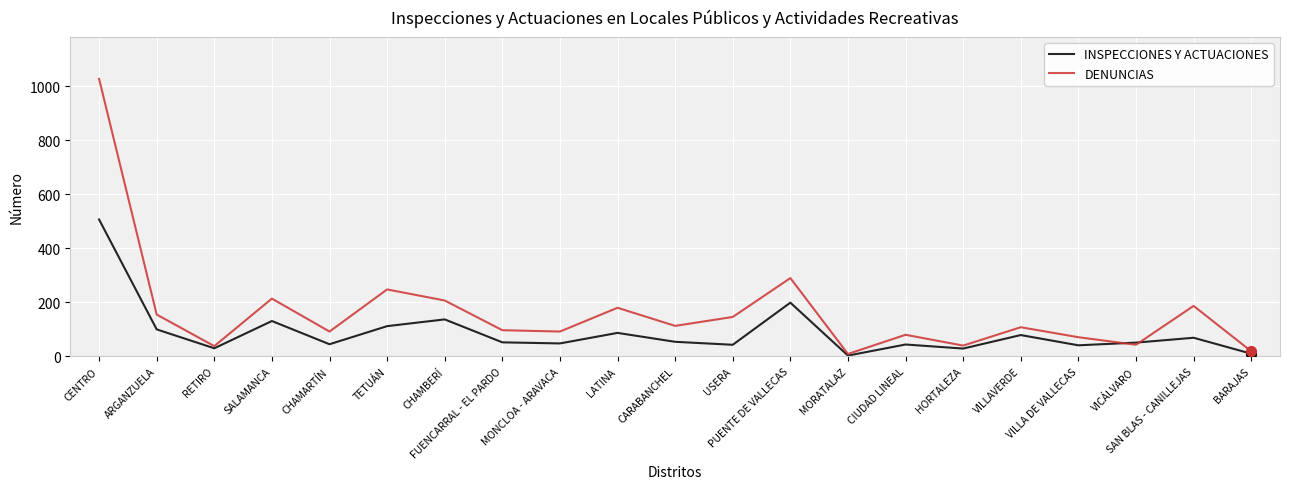

At which label is DENUNCIAS closest to 518?

PUENTE DE VALLECAS